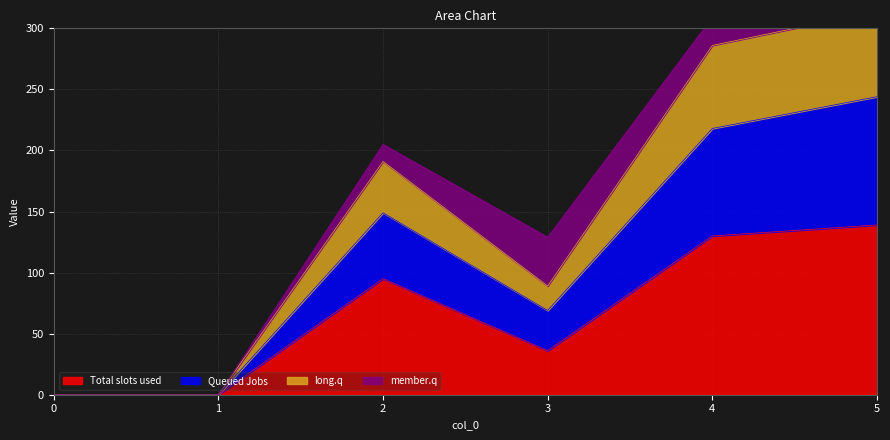

Rank the categories by 1 value from highest to lowest.

5, 4, 2, 3, 0, 1